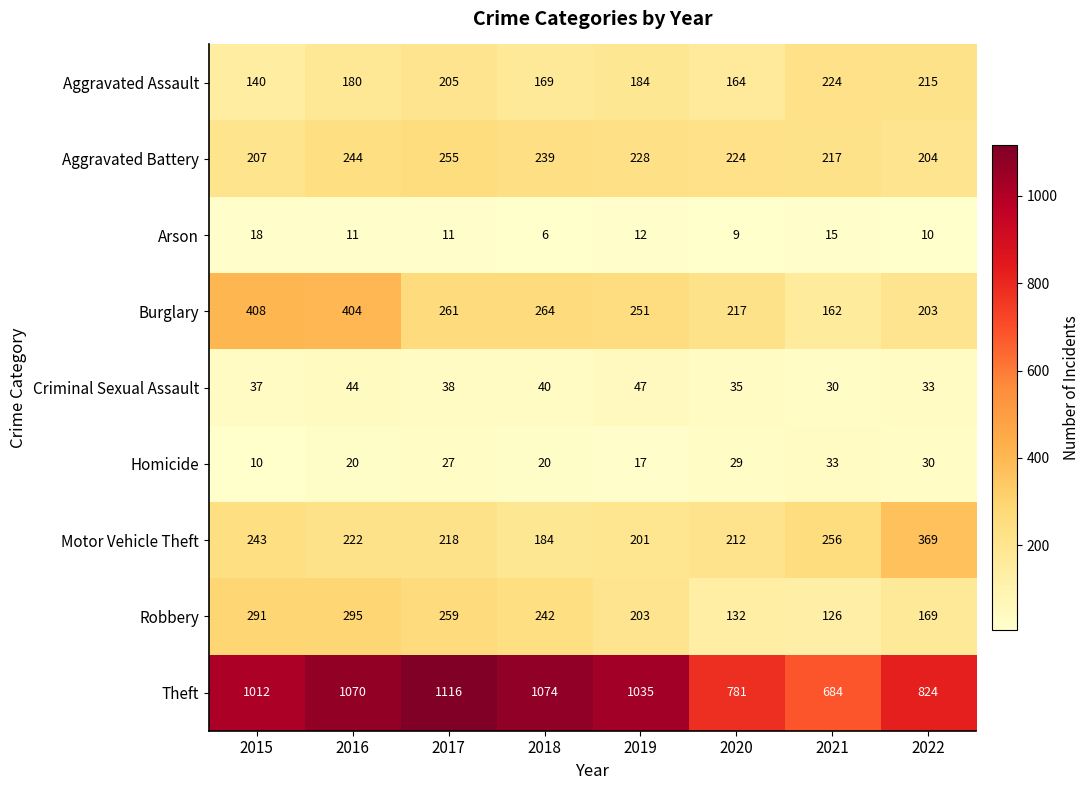

Which series has the largest range (max minus min)?

Theft